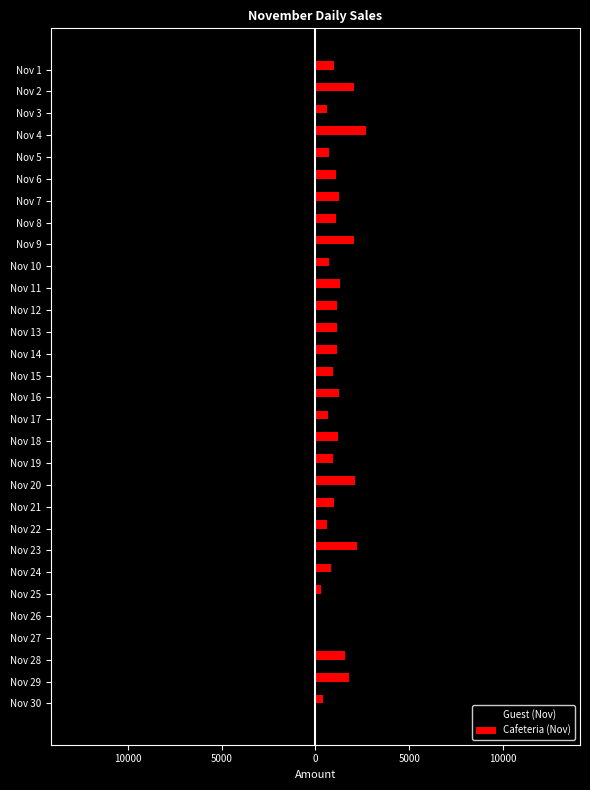

Which series has the largest range (max minus min)?

Guest (Nov)